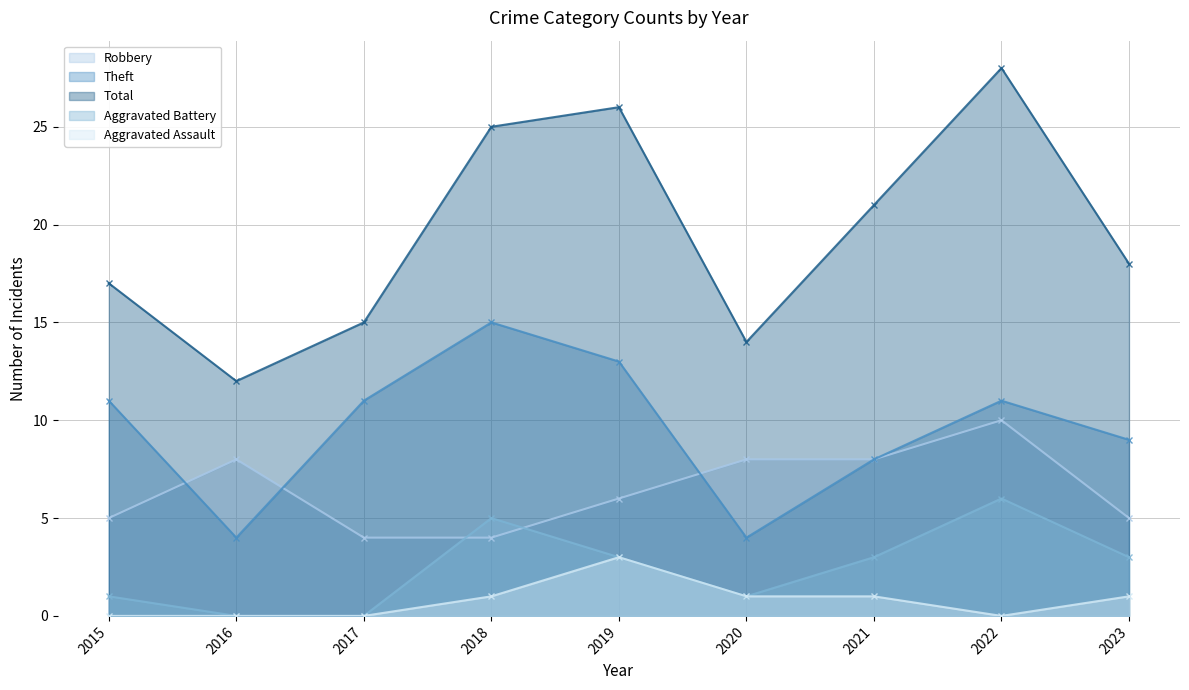

How many interior local peaks does the Aggravated Assault series have?

1